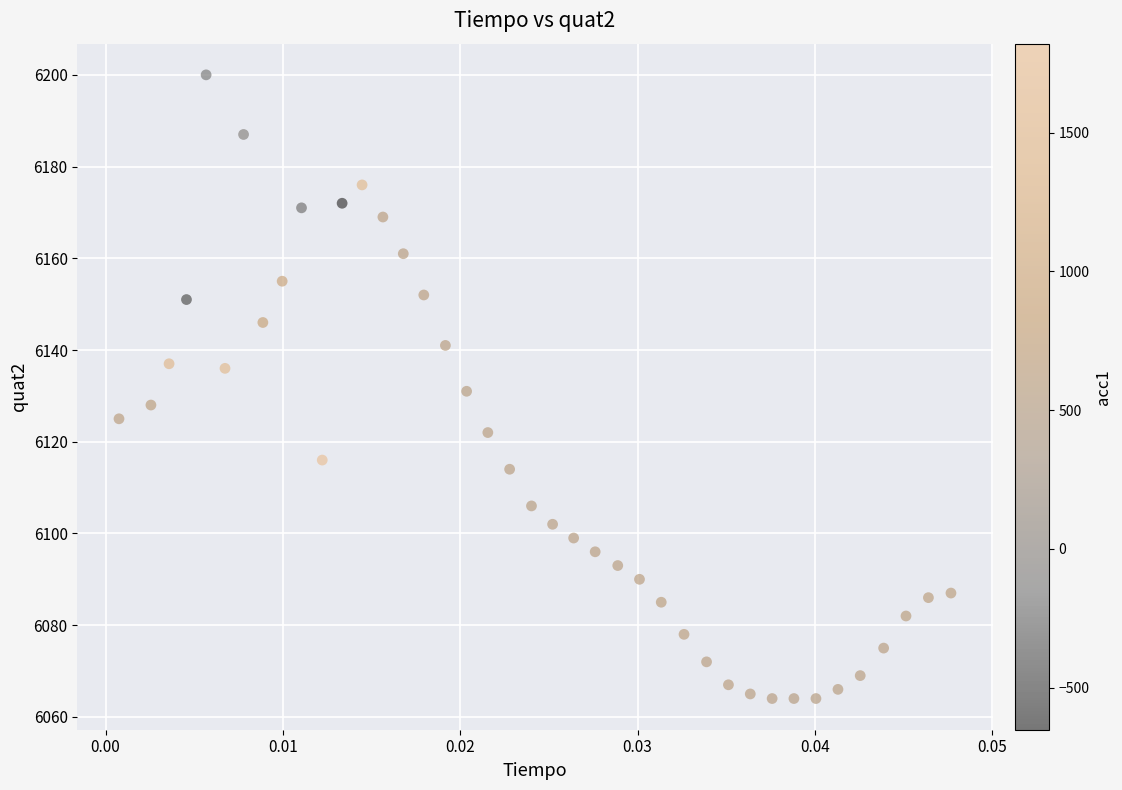

What is the range of Y values (max minus min)?

136